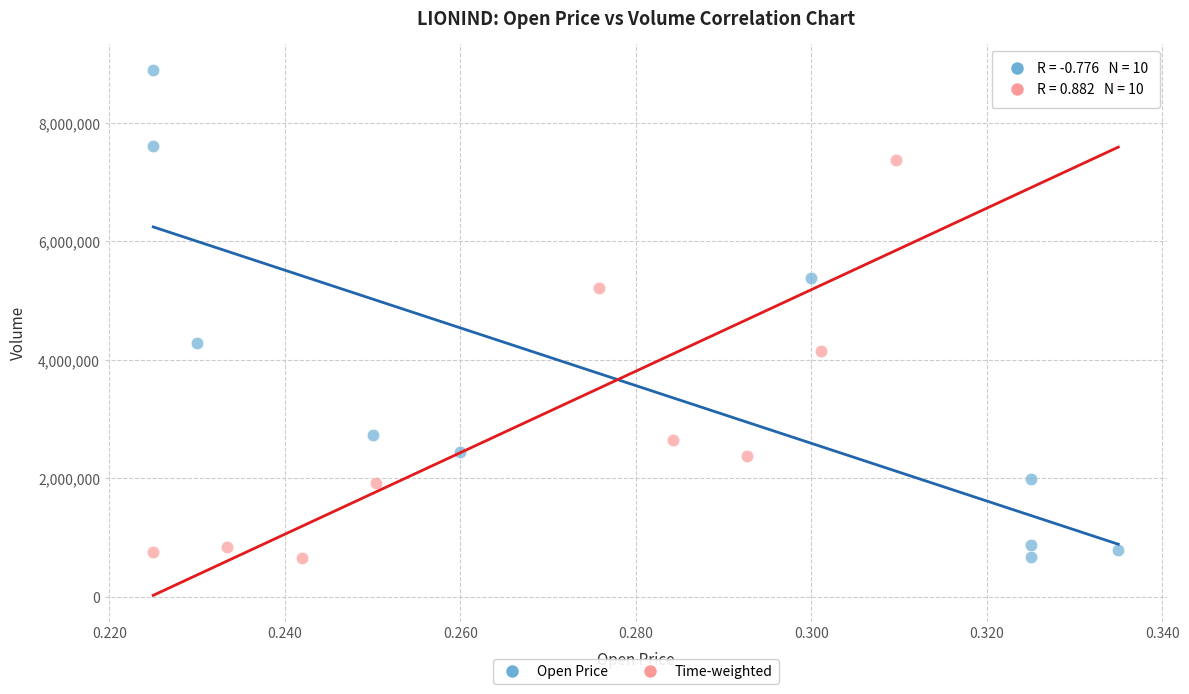

Which series has the largest Y range (max minus min)?

Open Price